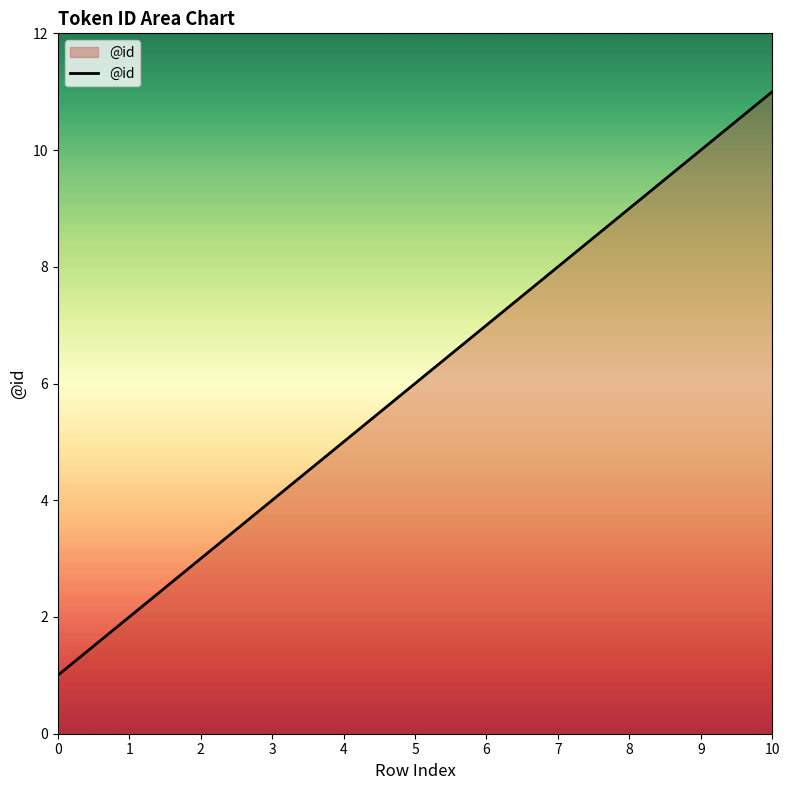

Approximately how many times larger is the value at 9 compared to 1?

5.0